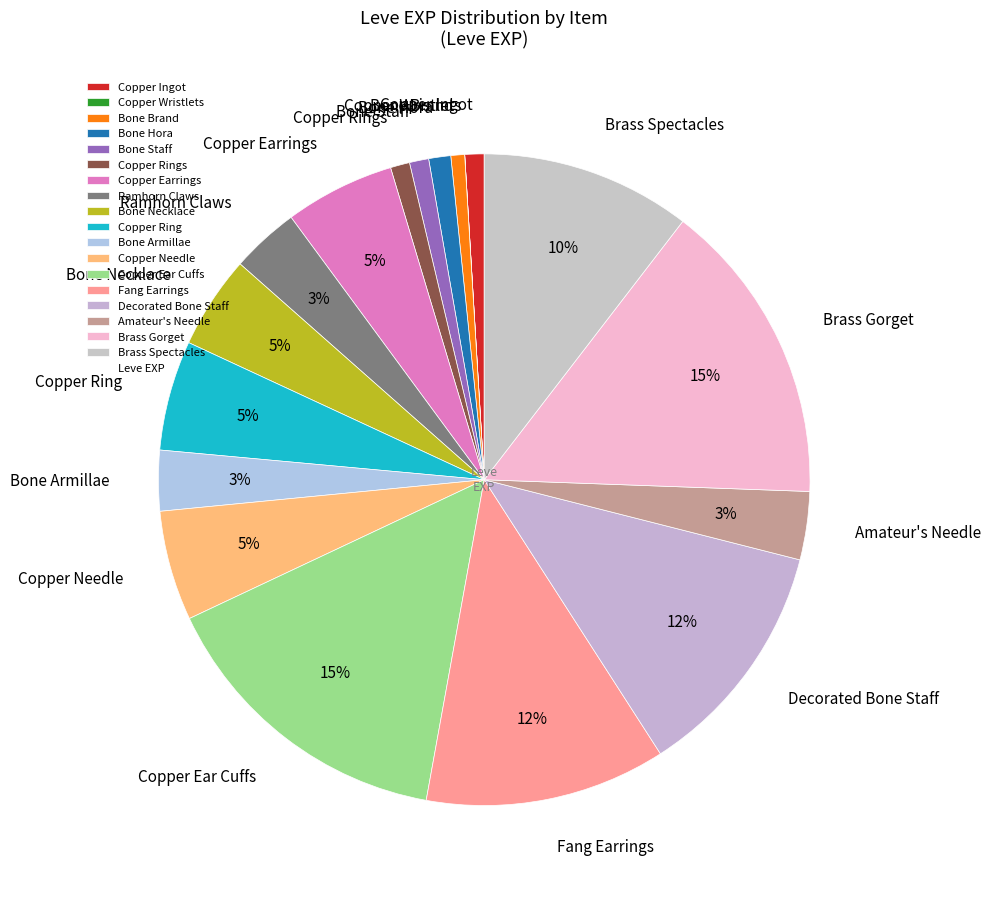

Do Brass Spectacles and Copper Earrings together represent more than half of the pie?

No